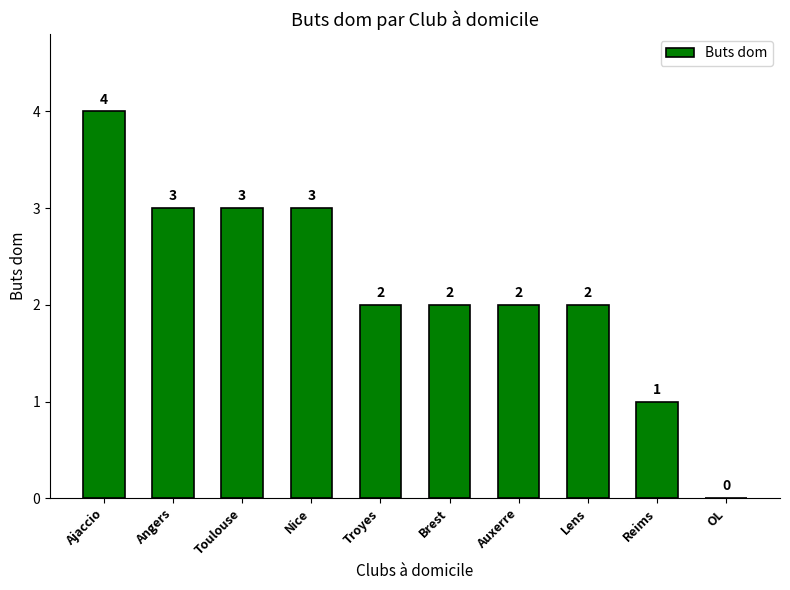

Are the bars horizontal?

No